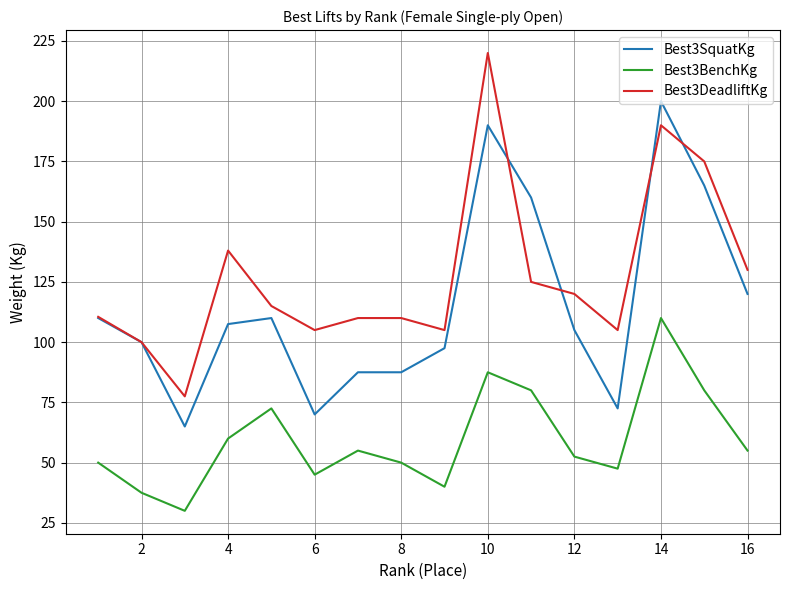

Which series has the largest total across all categories?

Best3DeadliftKg